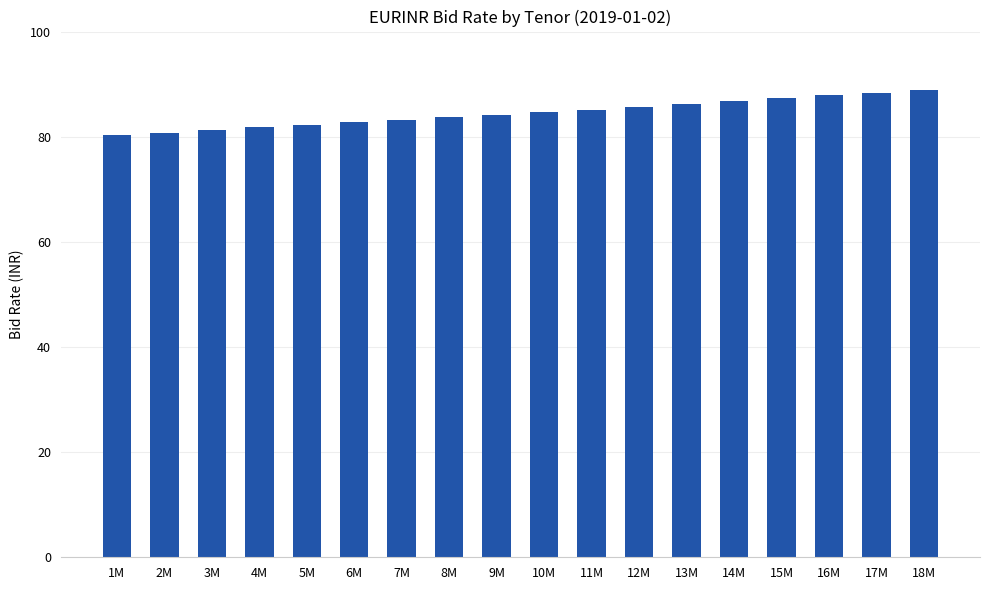

What is the change in value from 9M to 17M?

+4.2